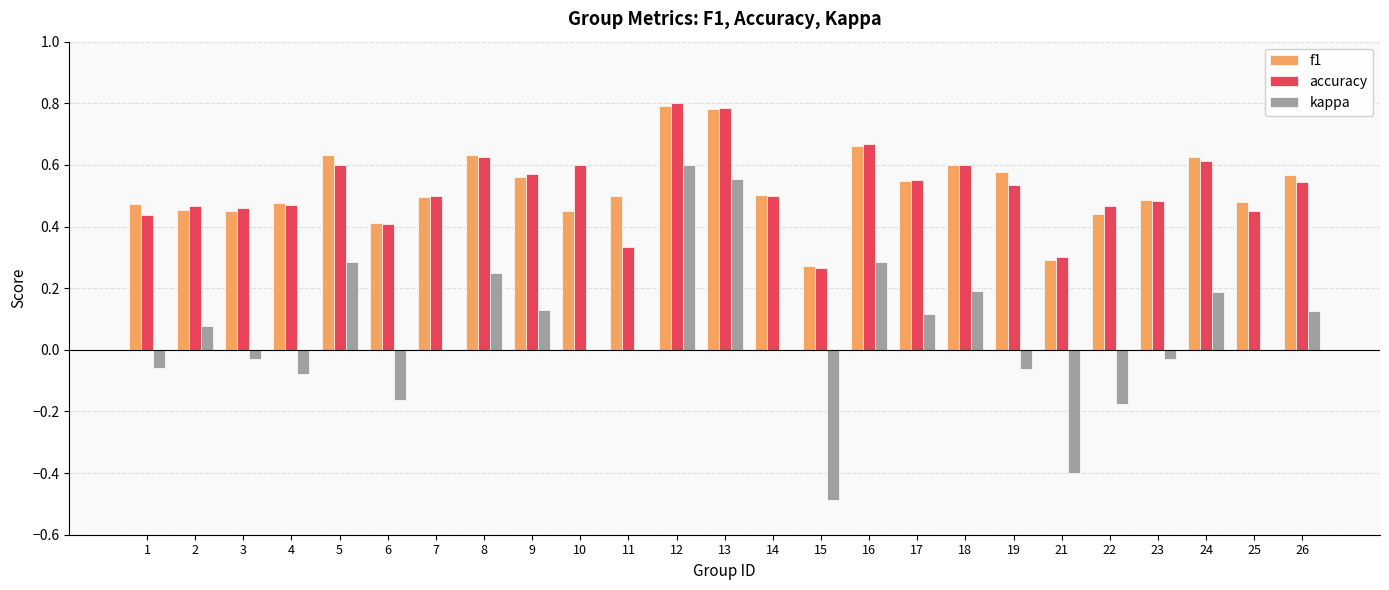

At which category is the sum across all series the highest?

12